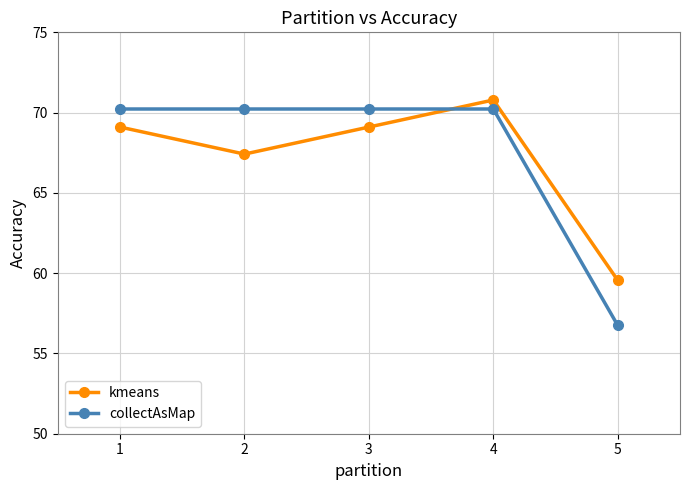

True or false: collectAsMap has a value of 70.2 at 1.

True